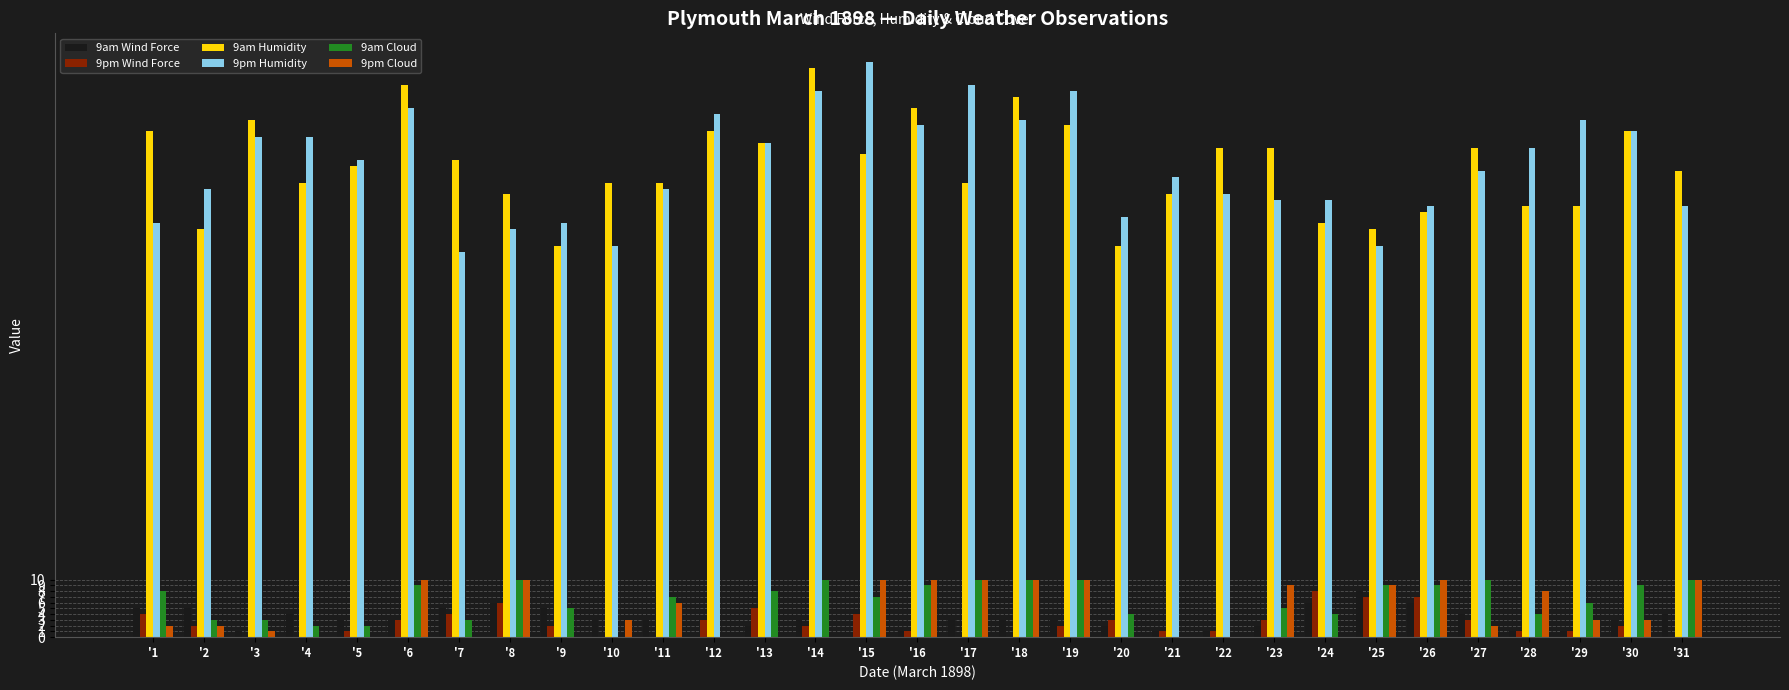

What value does the 9am Wind Force series have at '17?

3